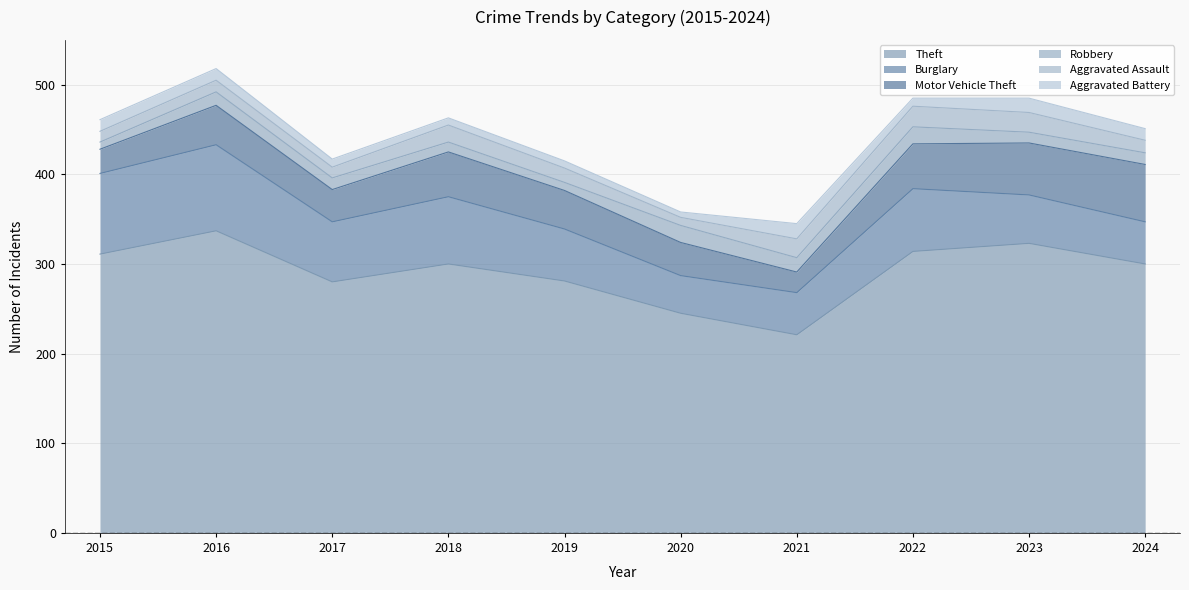

What is the difference between the second highest and minimum values in the Motor Vehicle Theft series?

35